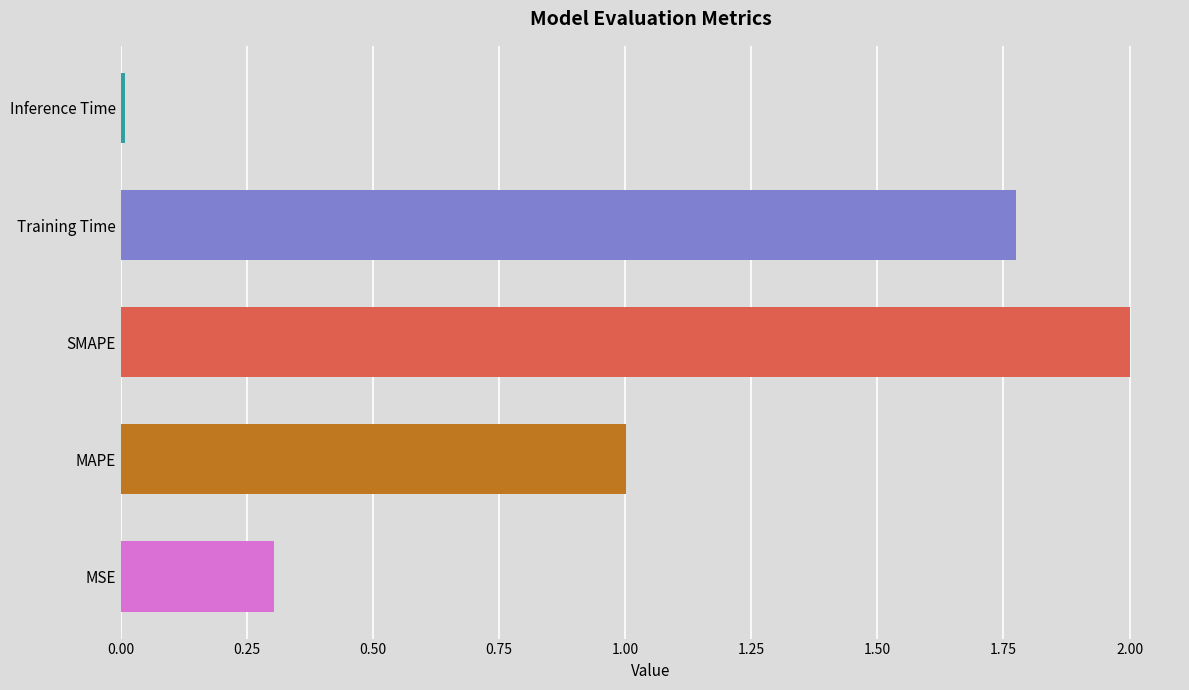

What is the approximate value at MAPE?

1.0